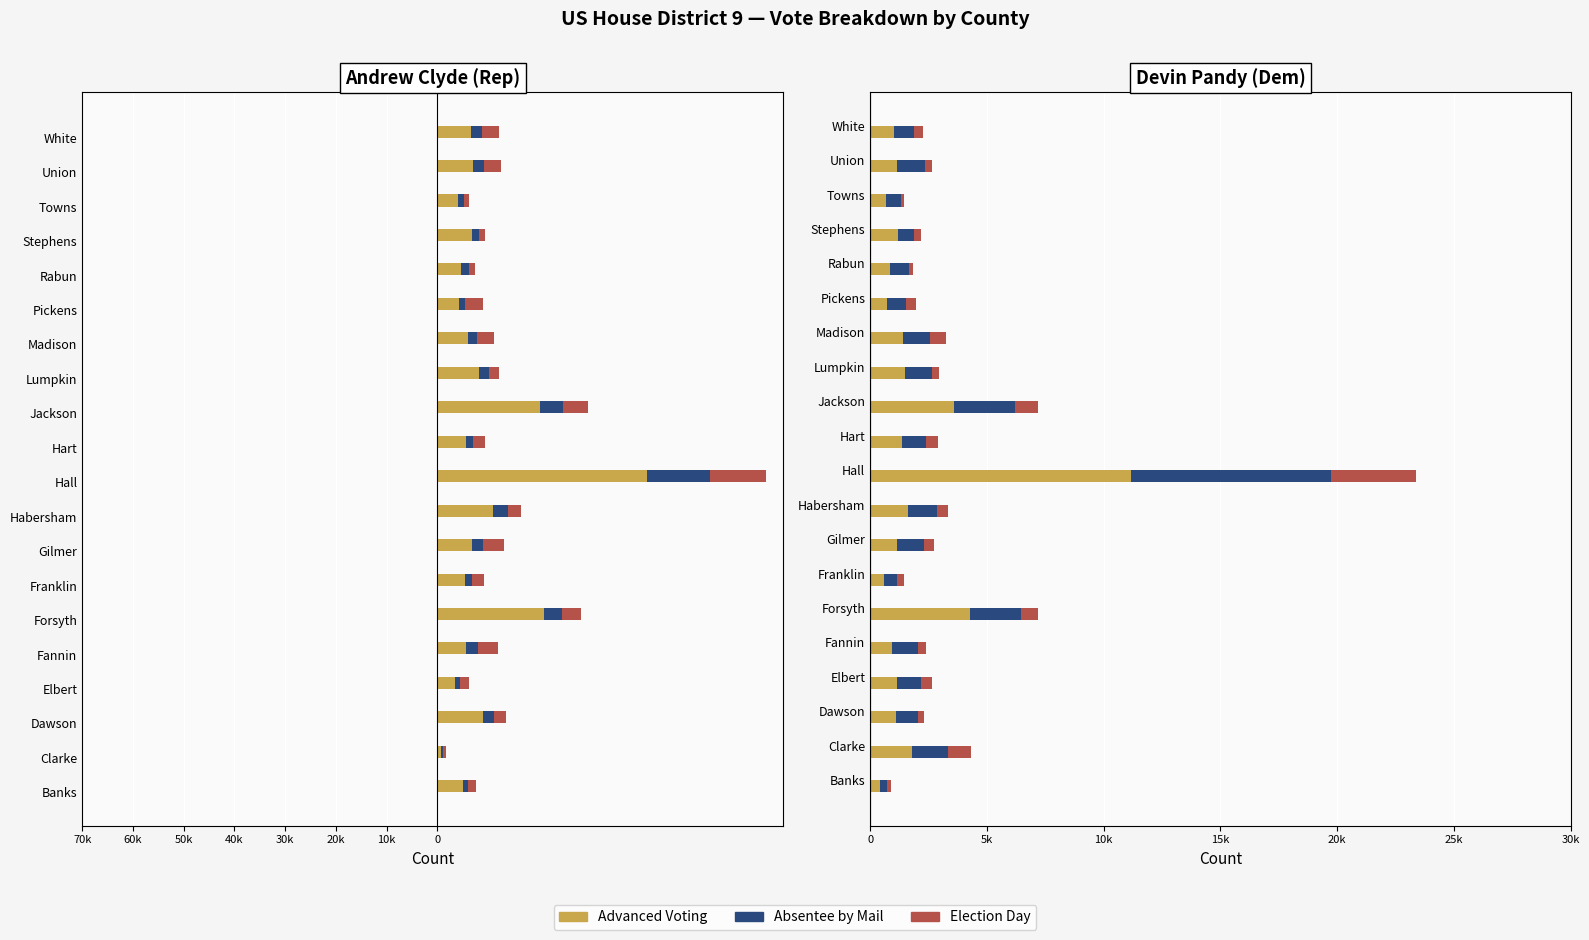

Are the bars grouped side by side (vs. stacked)?

Yes